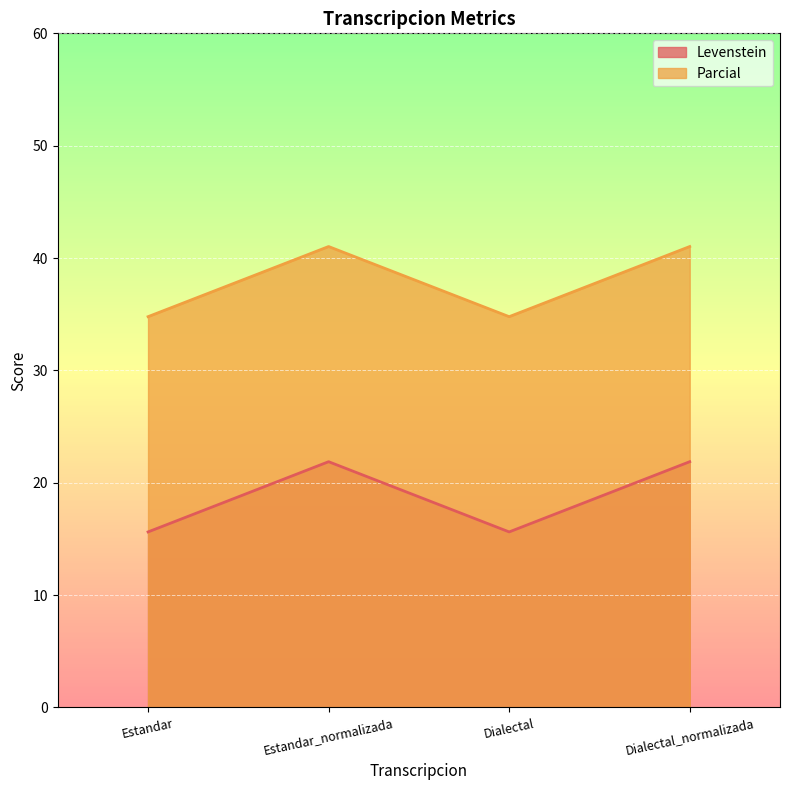

What is the minimum value shown in the chart?

15.6